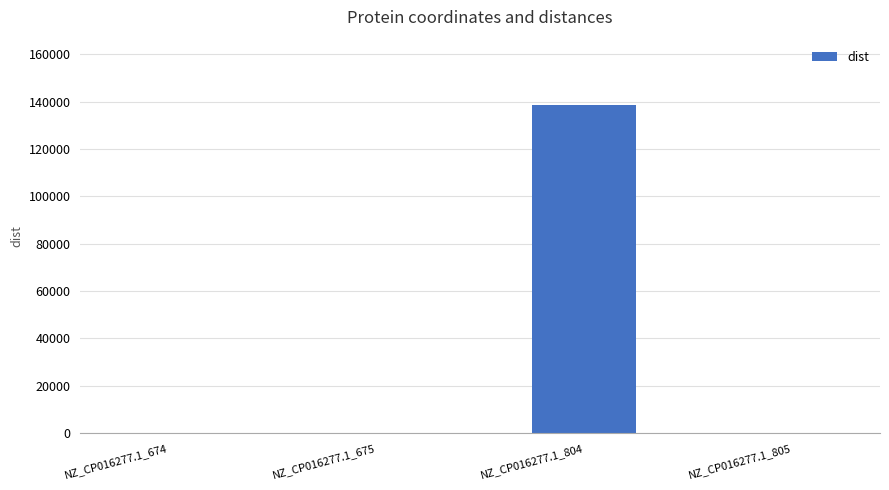

True or false: the data shows 52540 at NZ_CP016277.1_674.

False